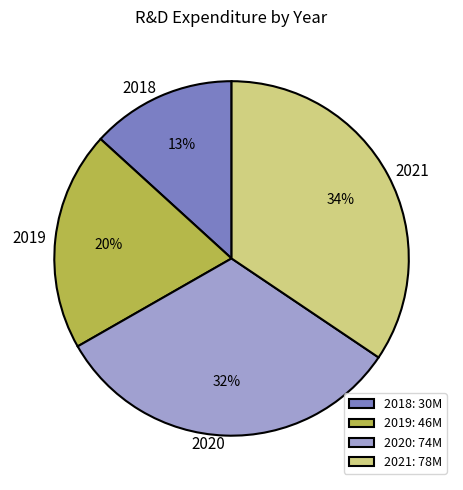

What is the ratio of the value at 2019 to the value at 2021?

0.6